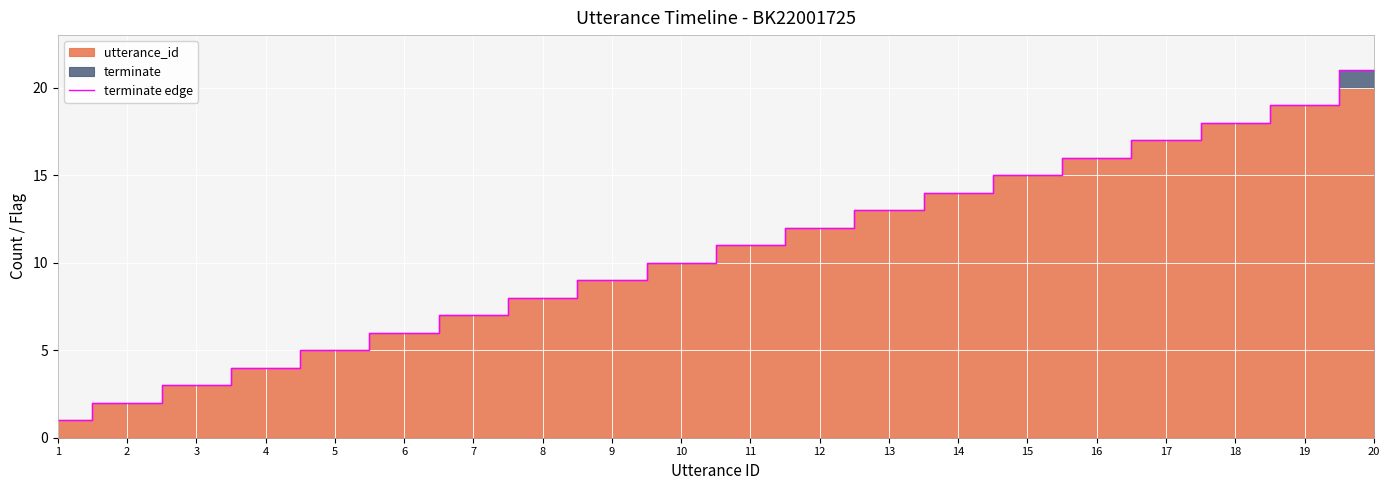

Reading left to right, list all the values displayed in this chart.

1	2	3	4	5	6	7	8	9	10	11	12	13	14	15	16	17	18	19	21